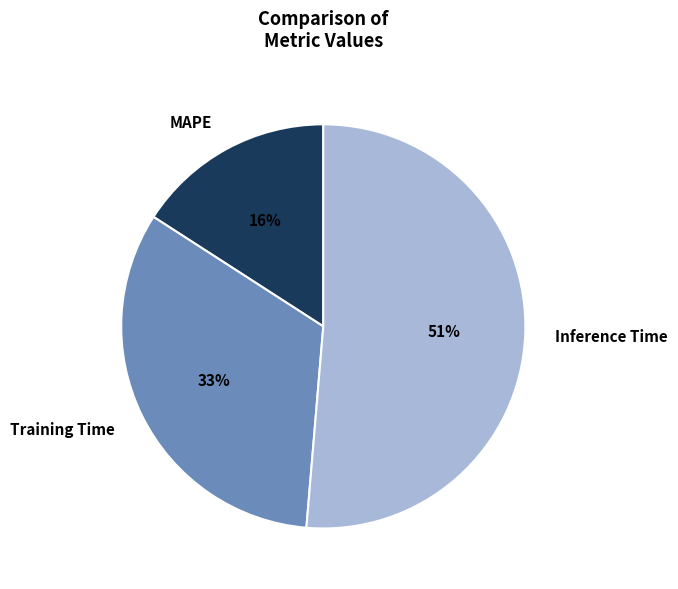

What is the smallest slice in the pie chart?

MAPE